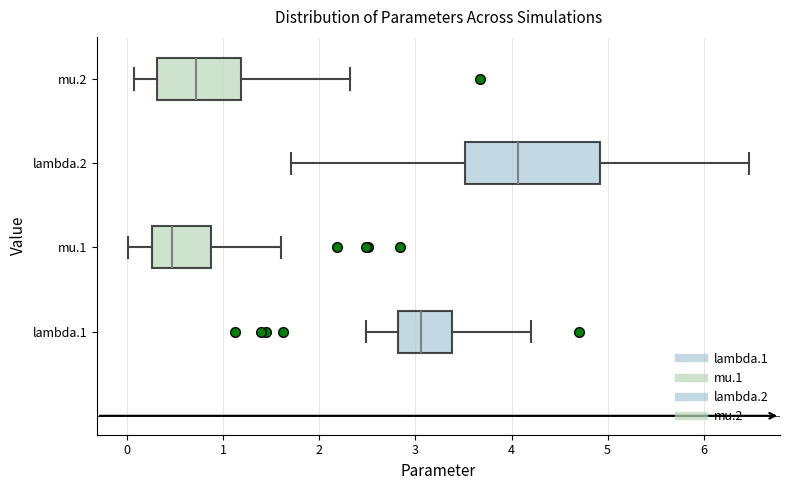

Where is the left edge of the box for mu.1 on the x-axis? The values are not printed on the chart, so give them approximately, as read against the axis.

0.3